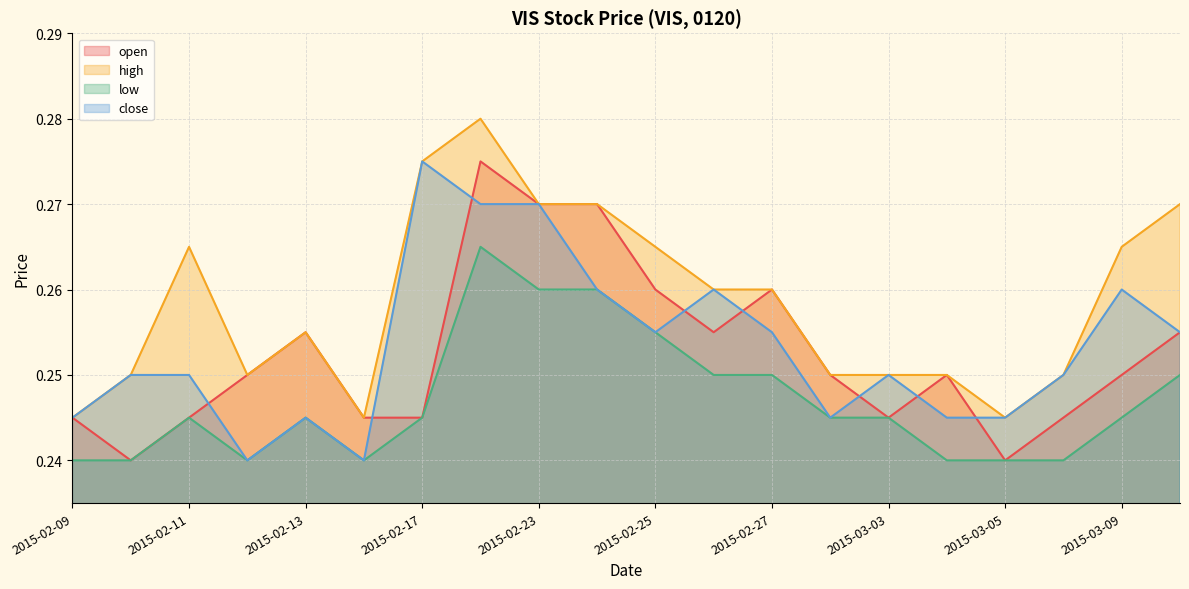

What position from the left is 2015-03-06?

18